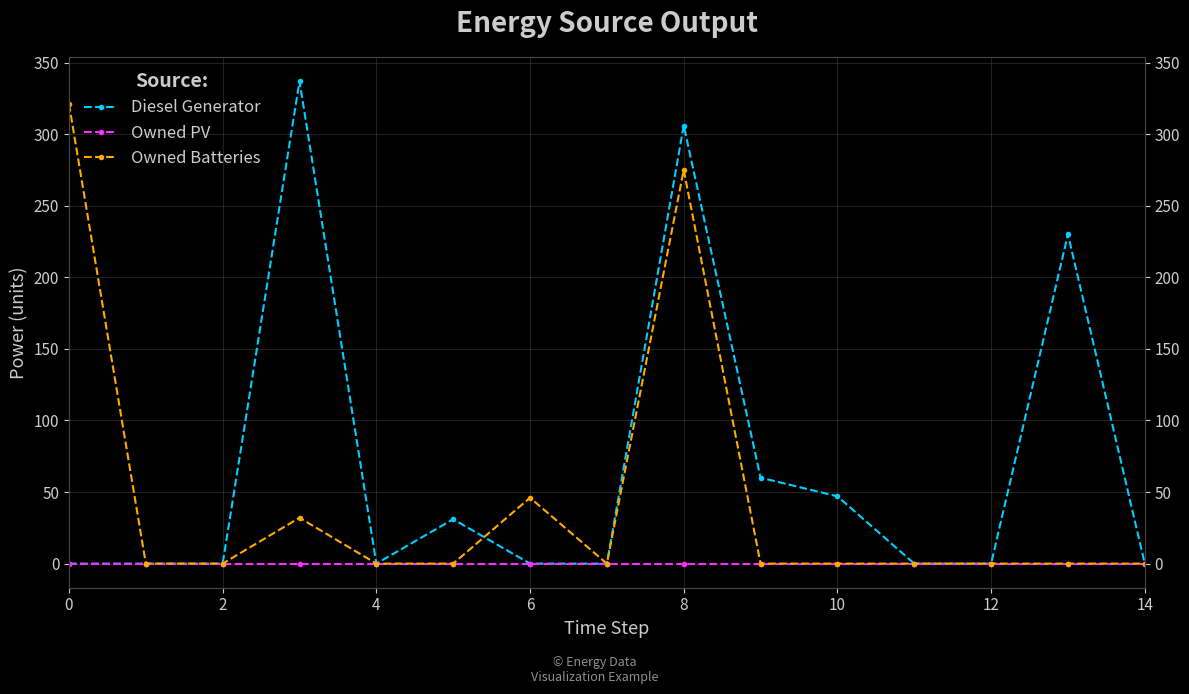

What is the difference between the maximum and minimum values in the Owned Batteries series?

321.0